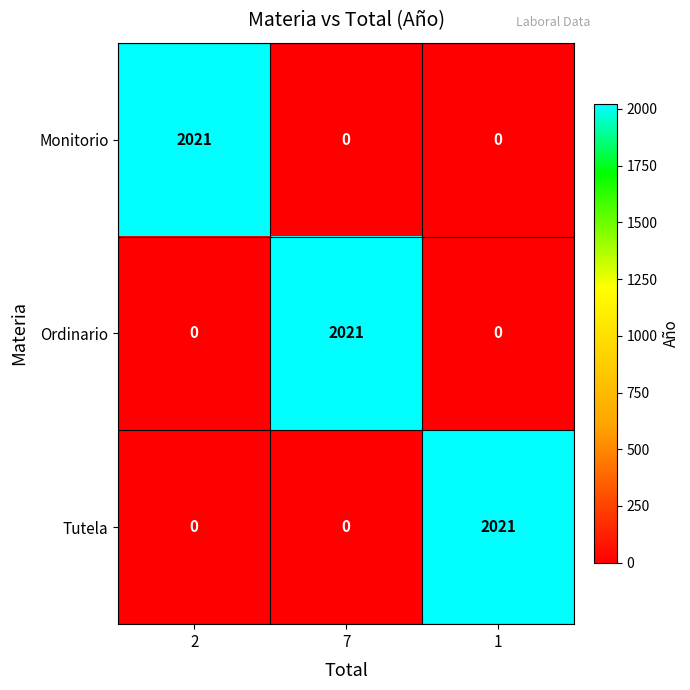

What is the total value across all series at 1?

2021